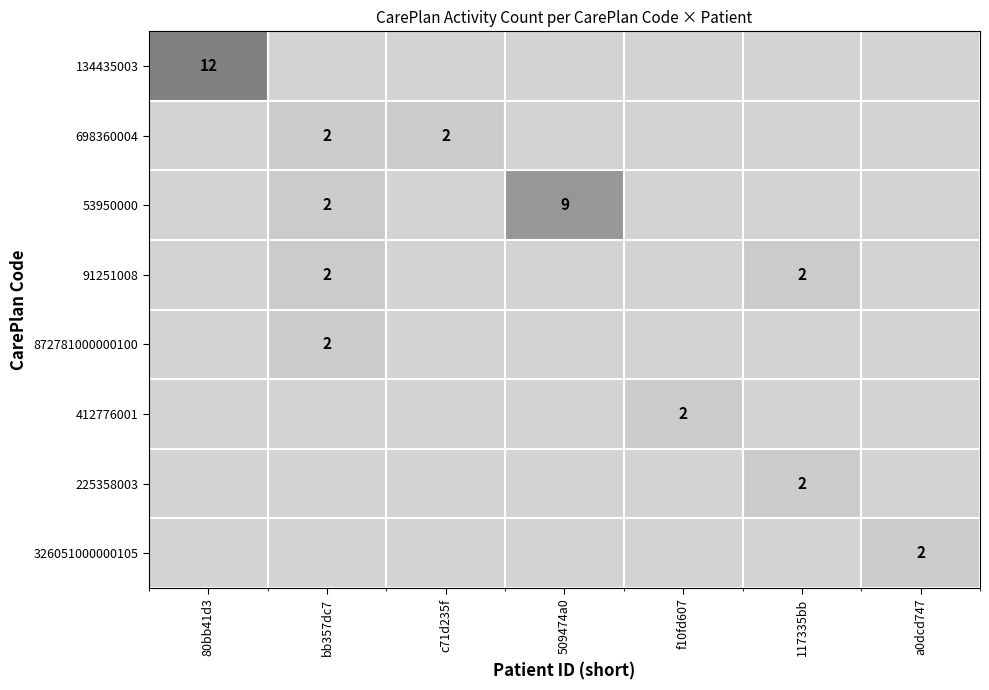

Which series has the largest total across all categories?

134435003